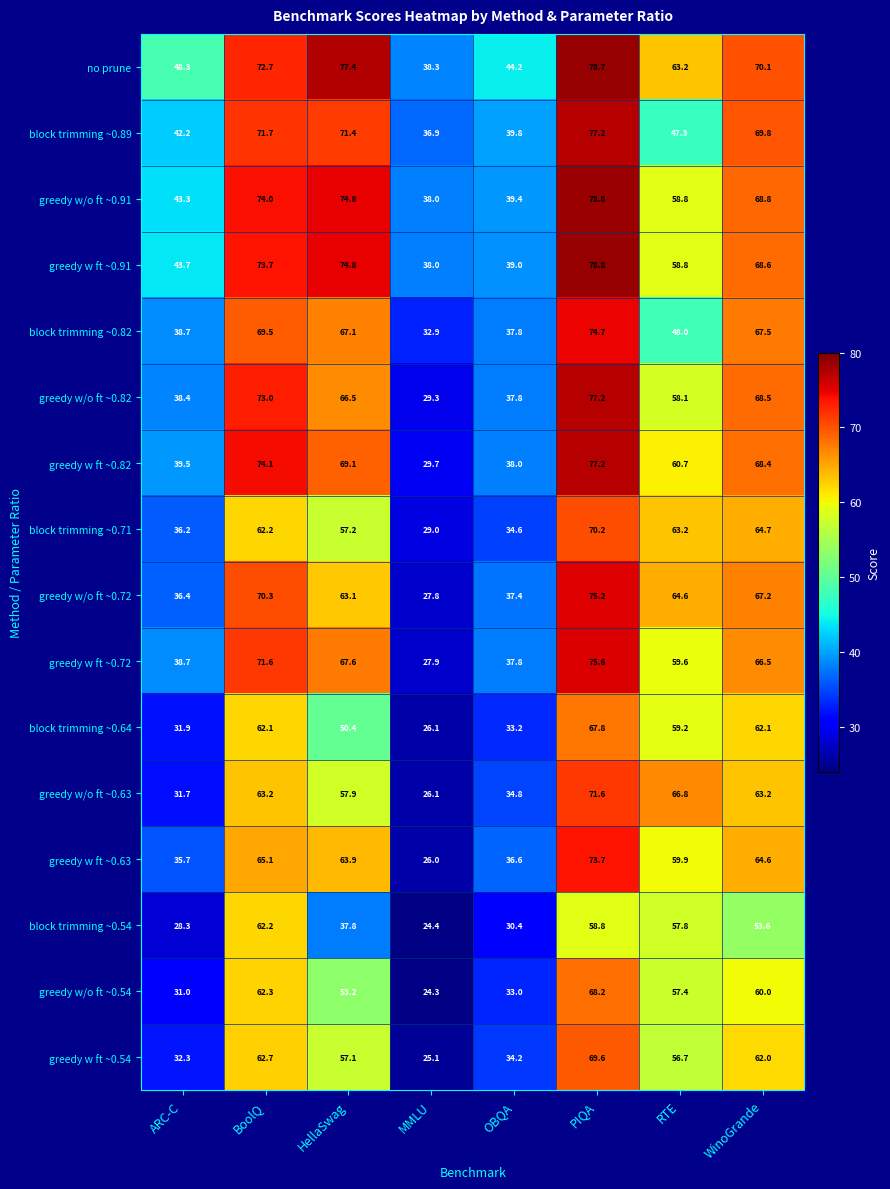

Which series has the widest spread of values?

greedy w/o ft ~0.82